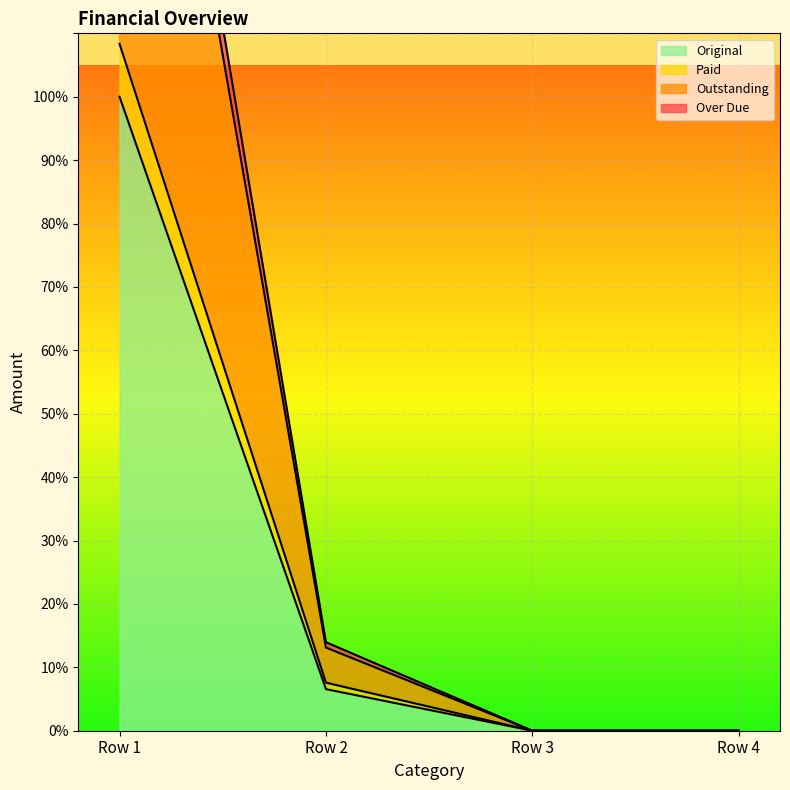

Rank the series at 0 from highest to lowest value.

Over Due, Outstanding, Paid, Original